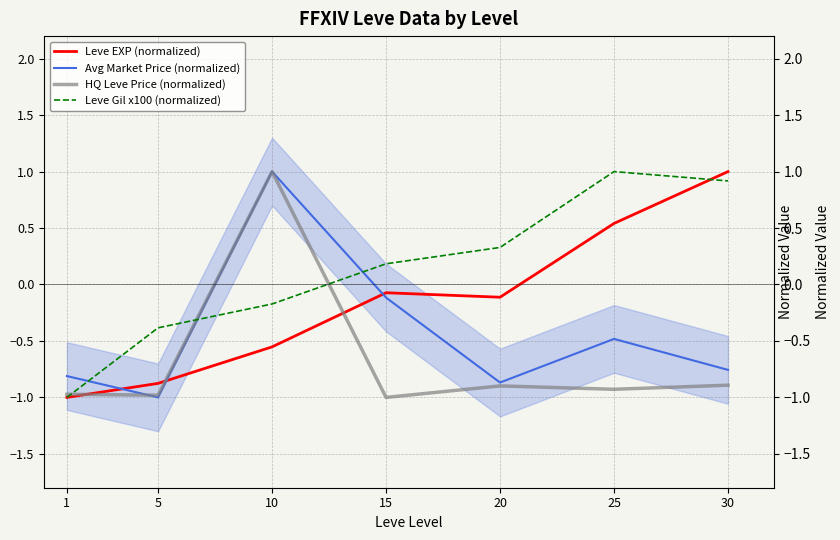

In HQ Leve Price (normalized), how many points are higher than both neighbors (excluding endpoints)?

2